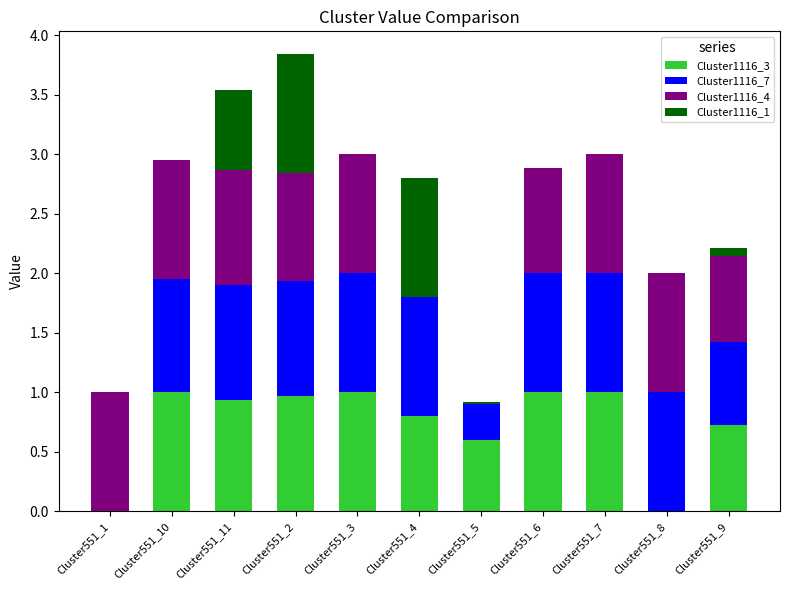

Is it true that Cluster1116_3 equals 0.0 at Cluster551_1?

True